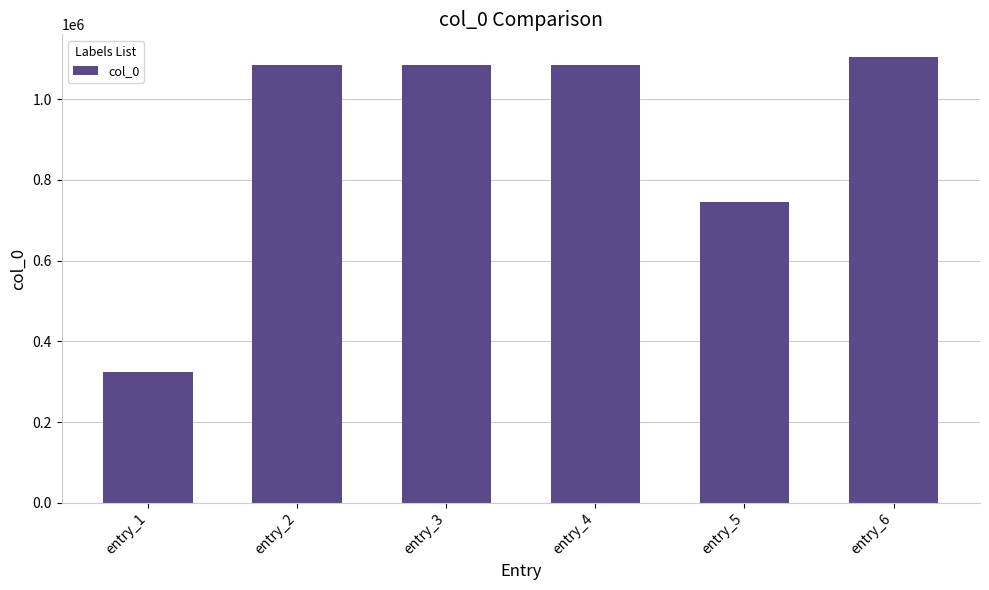

What is the minimum value shown in the chart?

323246